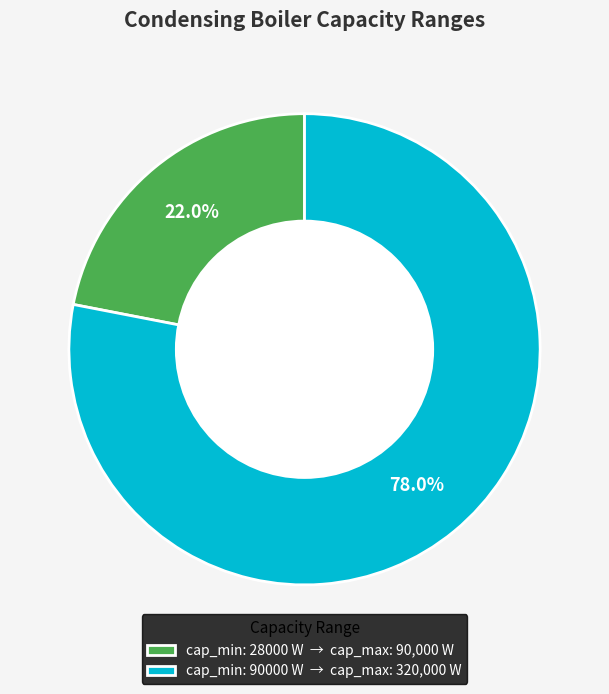

Which slice is the largest?

cap_min: 90000 W → cap_max: 320,000 W